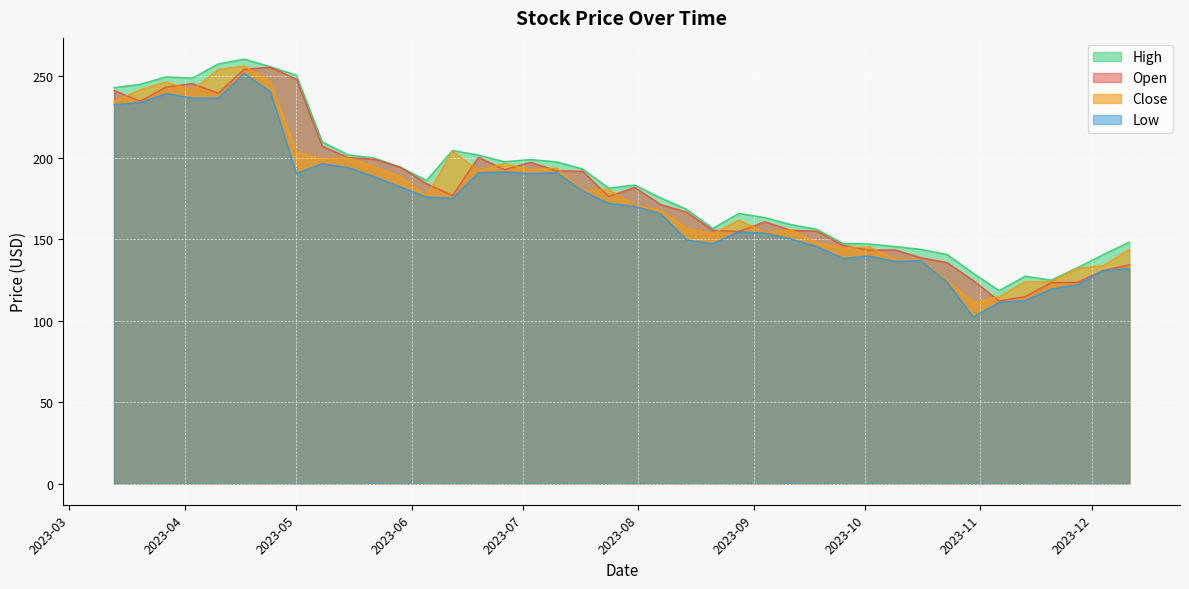

In Open, how many points are lower than both neighbors (excluding endpoints)?

8